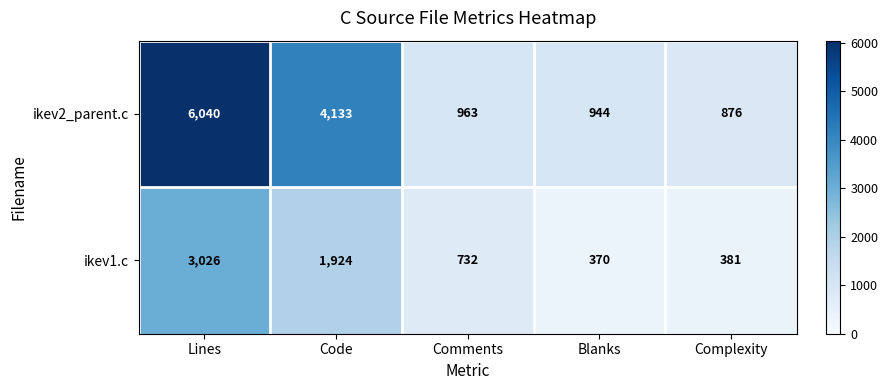

At how many categories does at least one series exceed 911?

4